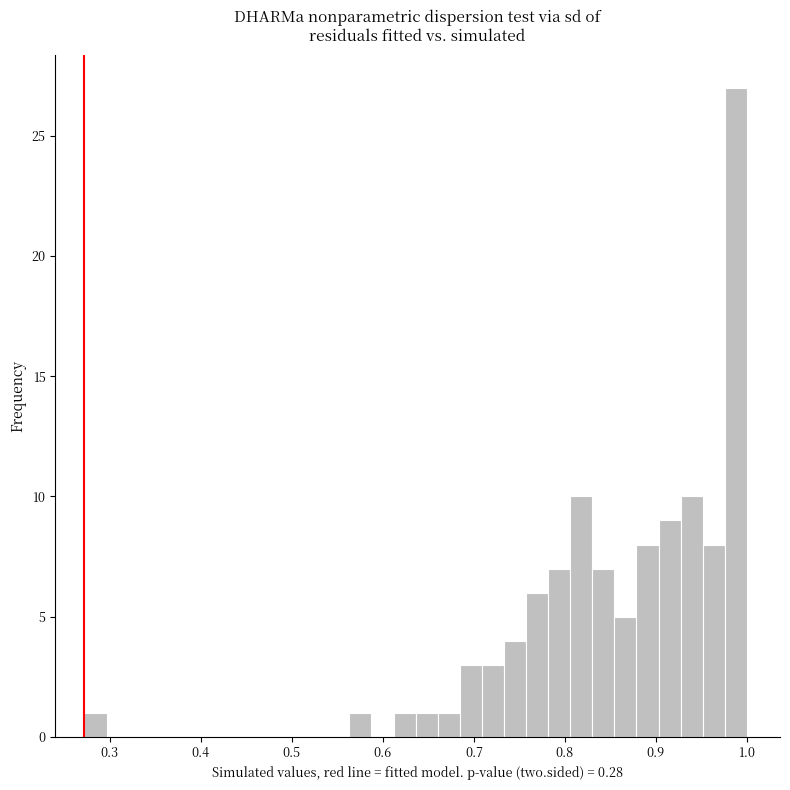

Read against the x-axis, roughly where is the centre of the tallest bar?

0.99